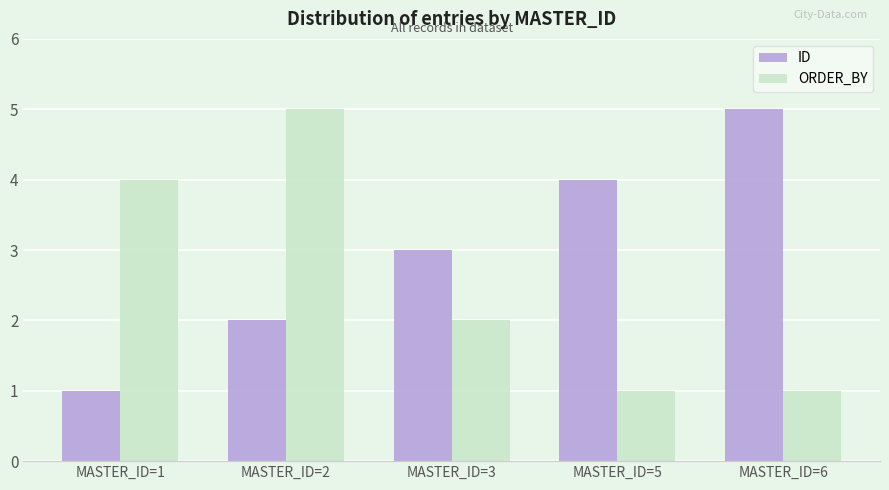

At which label does ORDER_BY first exceed 2?

MASTER_ID=1